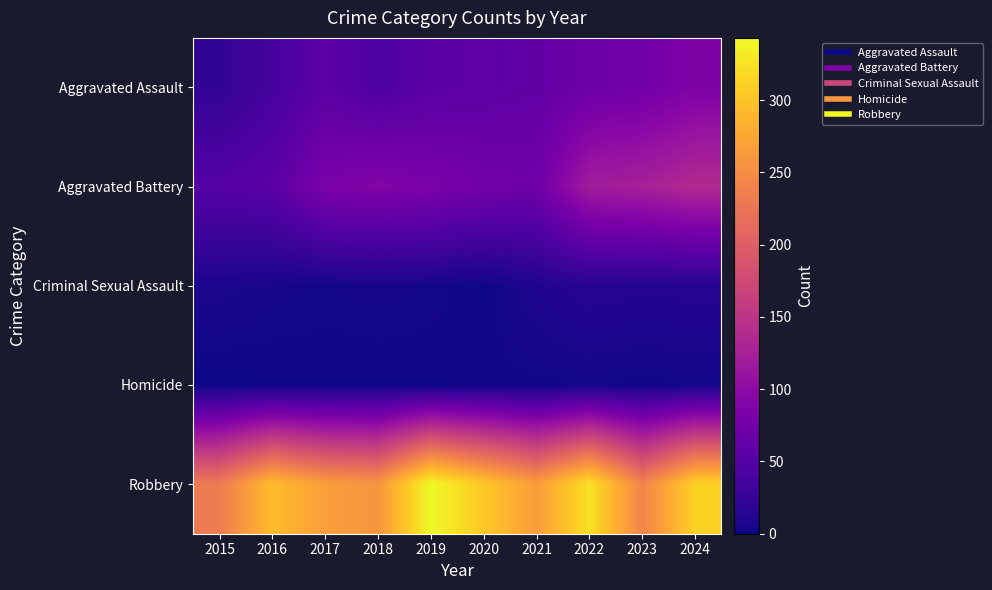

Rank the series by their maximum value, from highest to lowest.

Robbery, Aggravated Battery, Aggravated Assault, Criminal Sexual Assault, Homicide